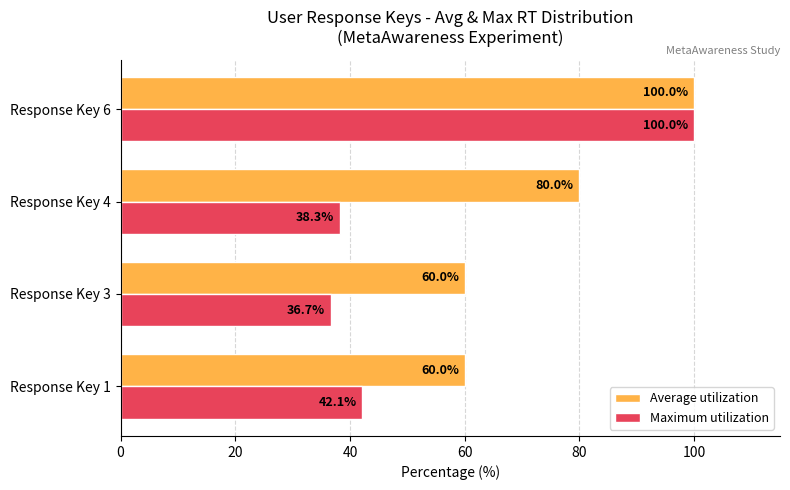

Rank the series at Response Key 3 from lowest to highest value.

Maximum utilization, Average utilization